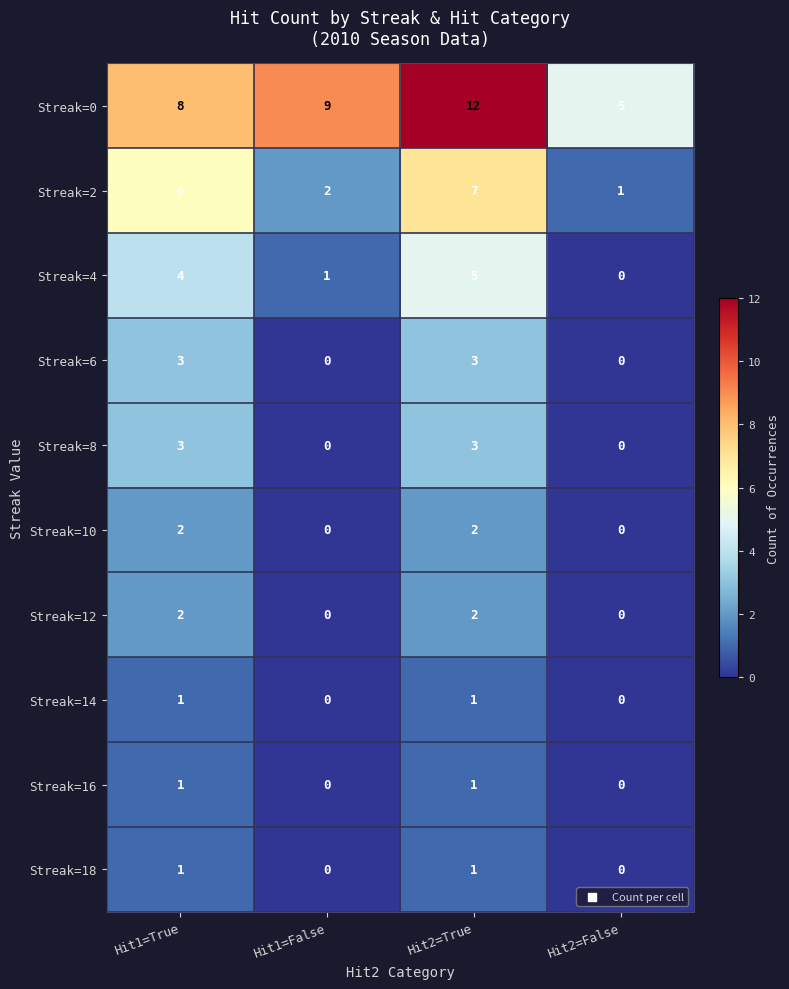

Which category has the highest value across all series?

Hit2=True